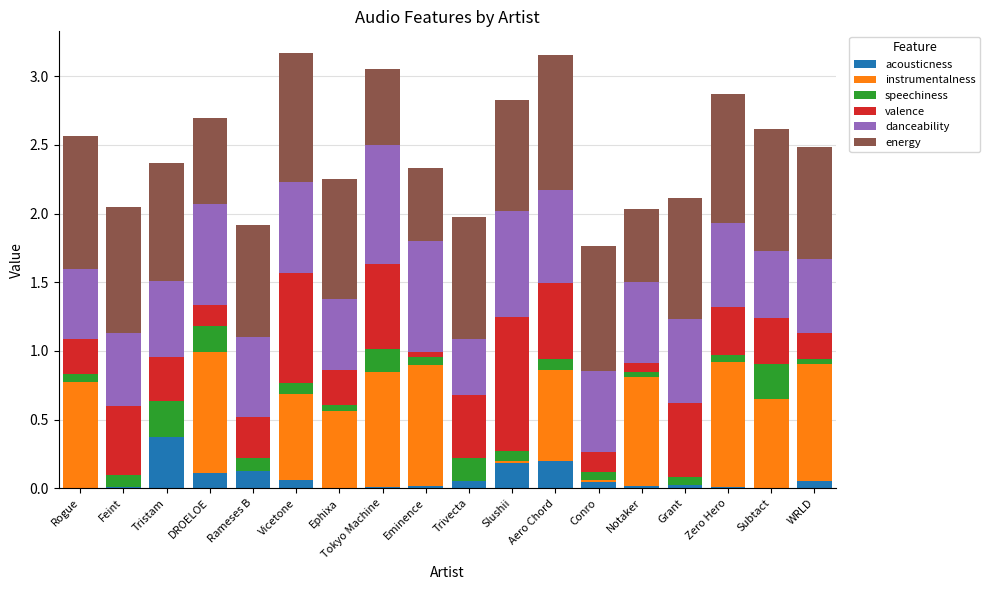

How many categories are shown in the chart?

18